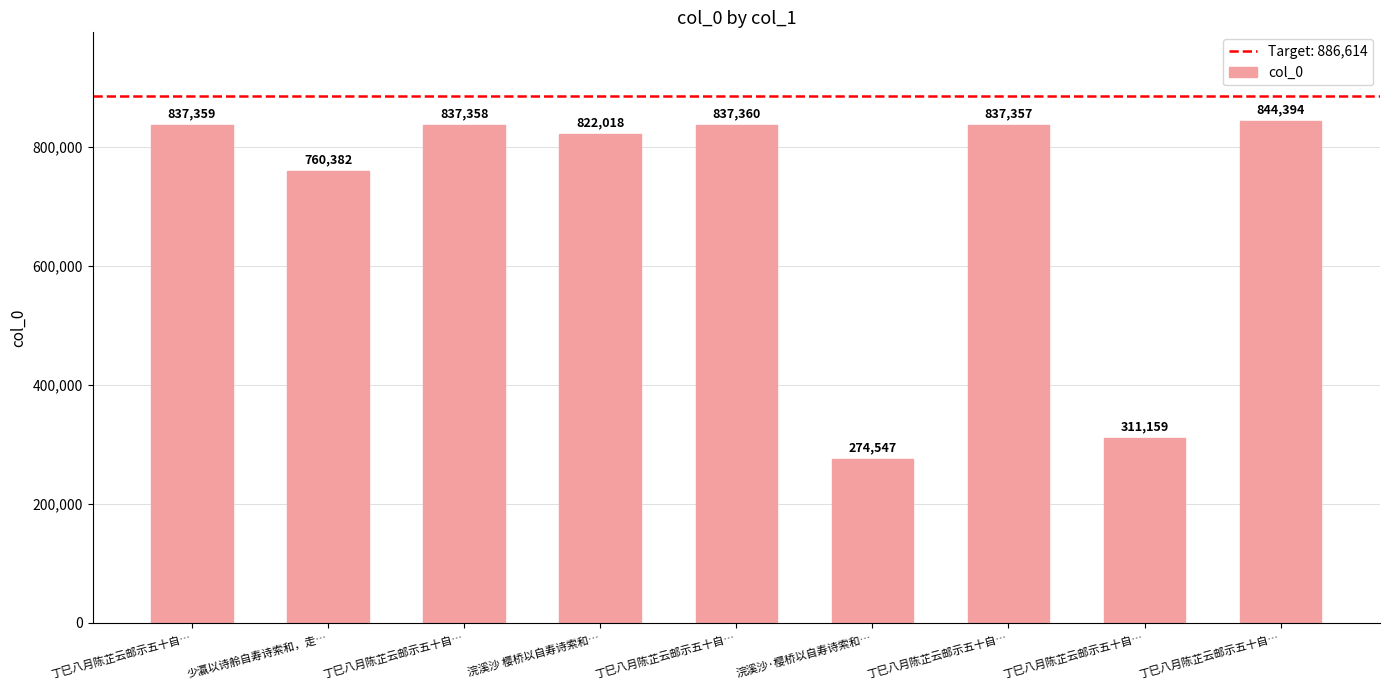

Where does the data first go above 837357?

丁巳八月陈芷云邮示五十自…